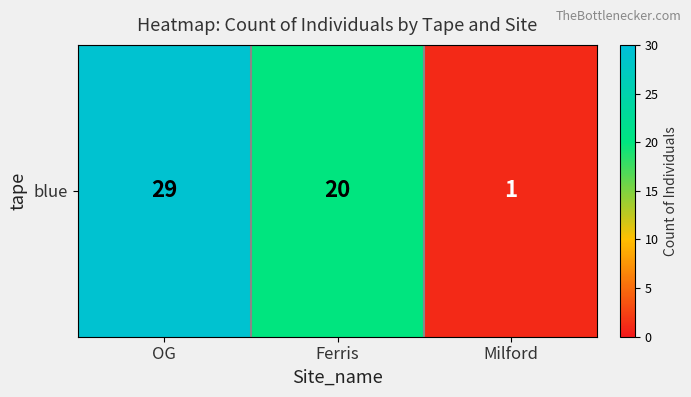

Count the number of data series in this chart.

1